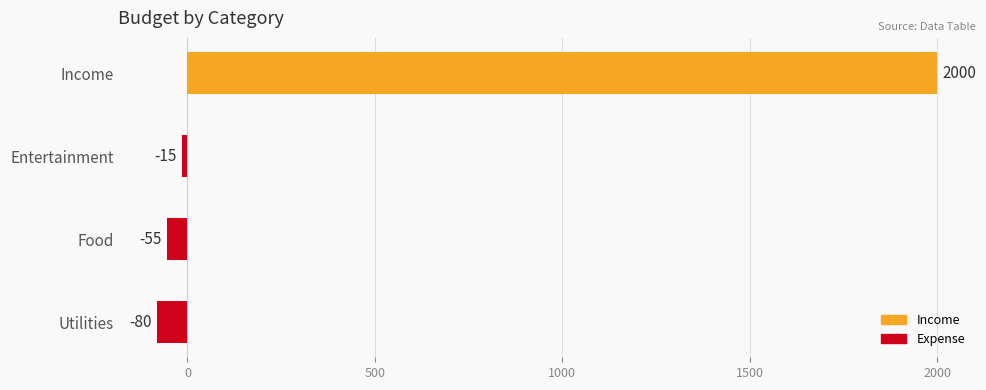

True or false: the data shows -55 at Food.

True